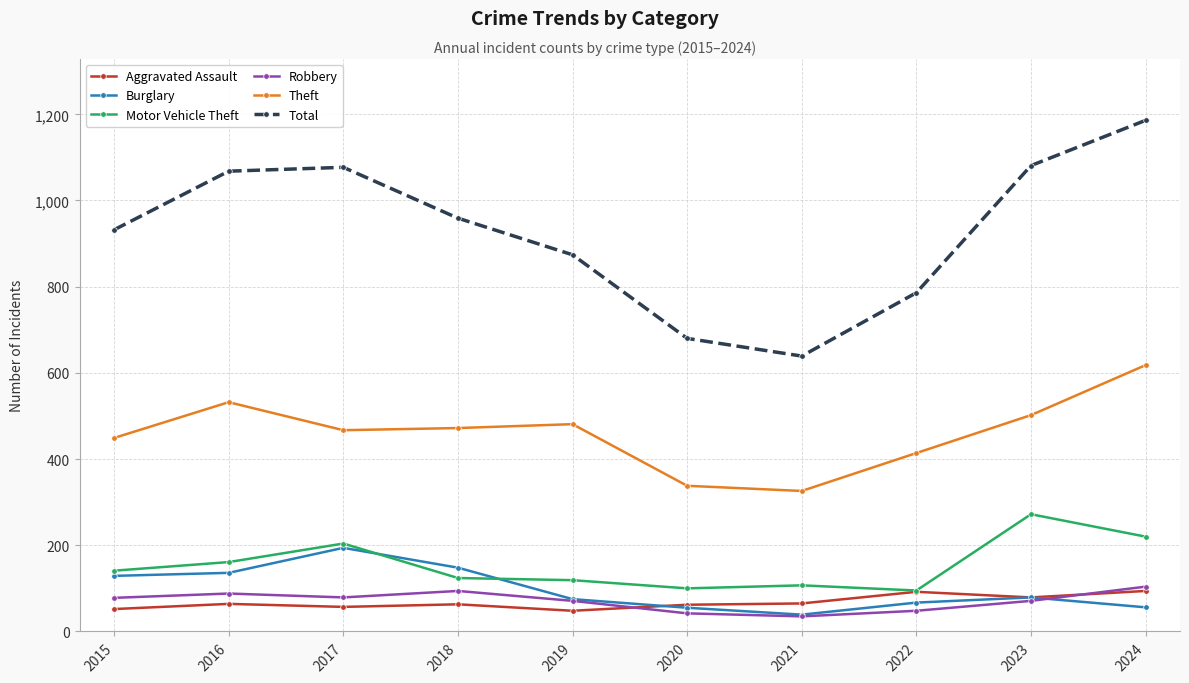

What is the maximum value for Burglary?

194